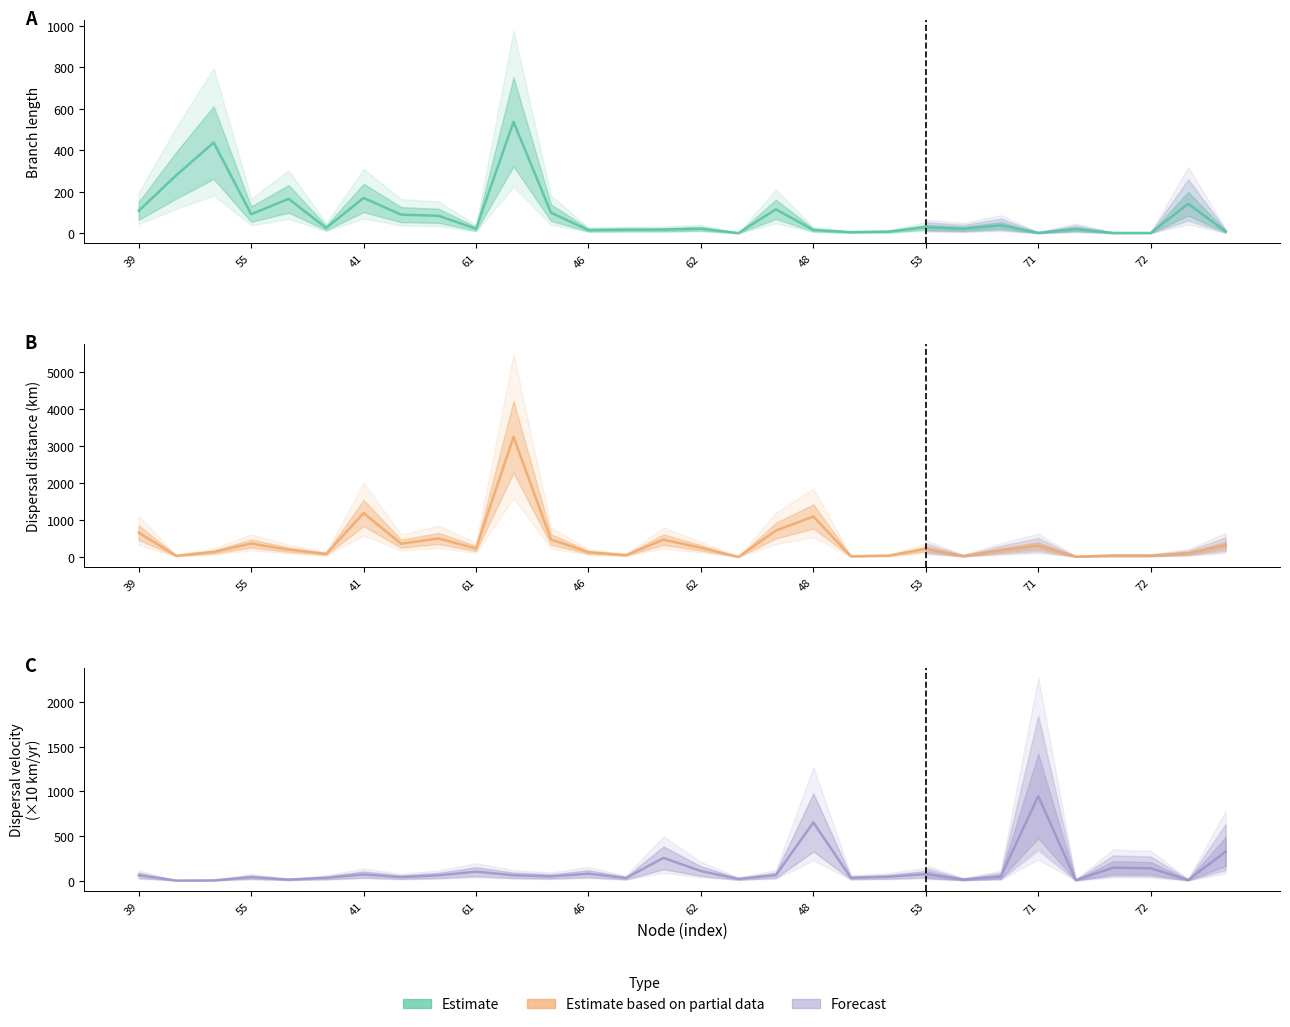

The value of Estimate at 46 is 23.8. True or false?

False